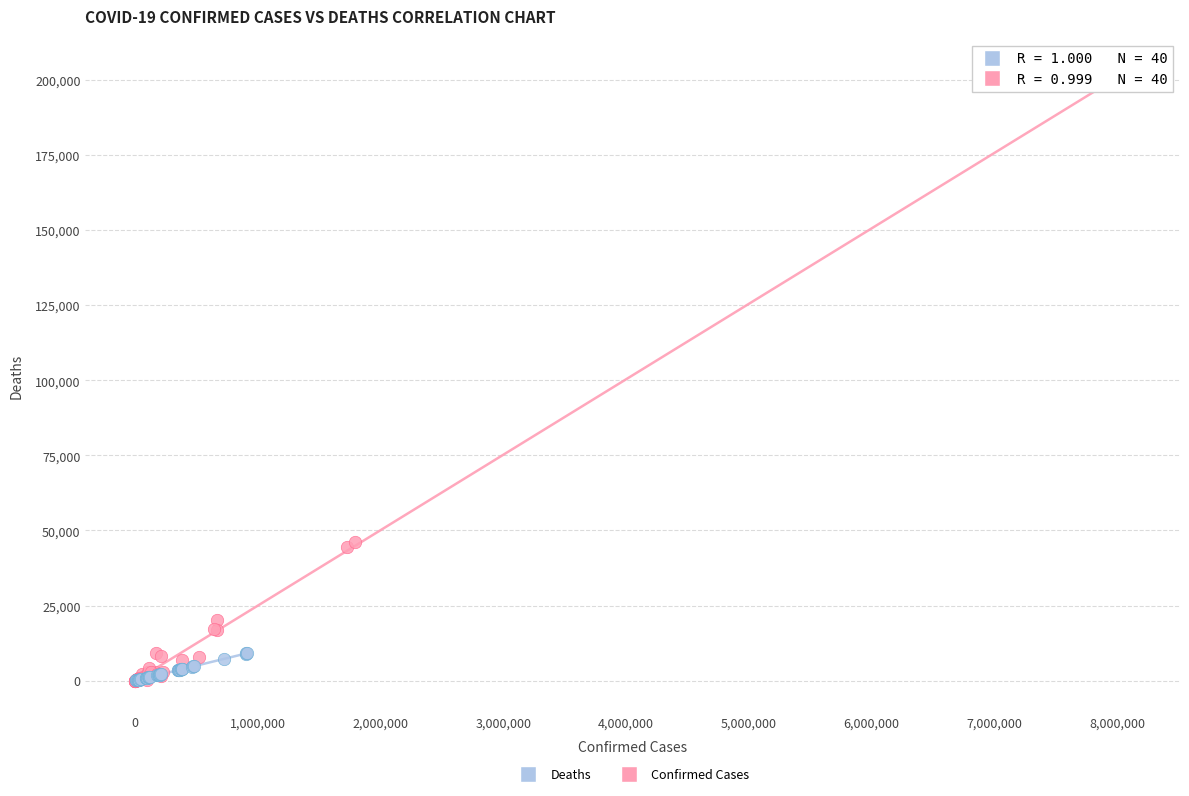

Which series has the widest spread of Y values?

Confirmed Cases